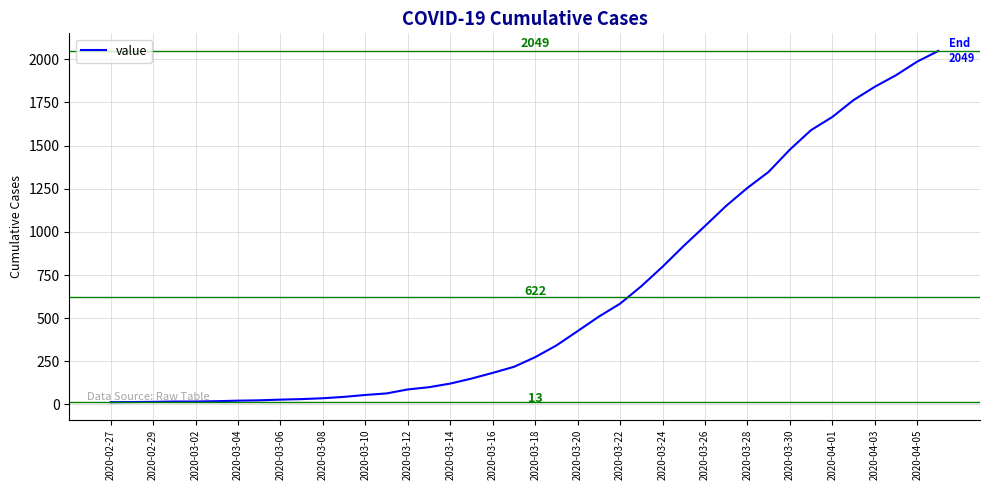

What is the maximum value shown in the chart?

2049